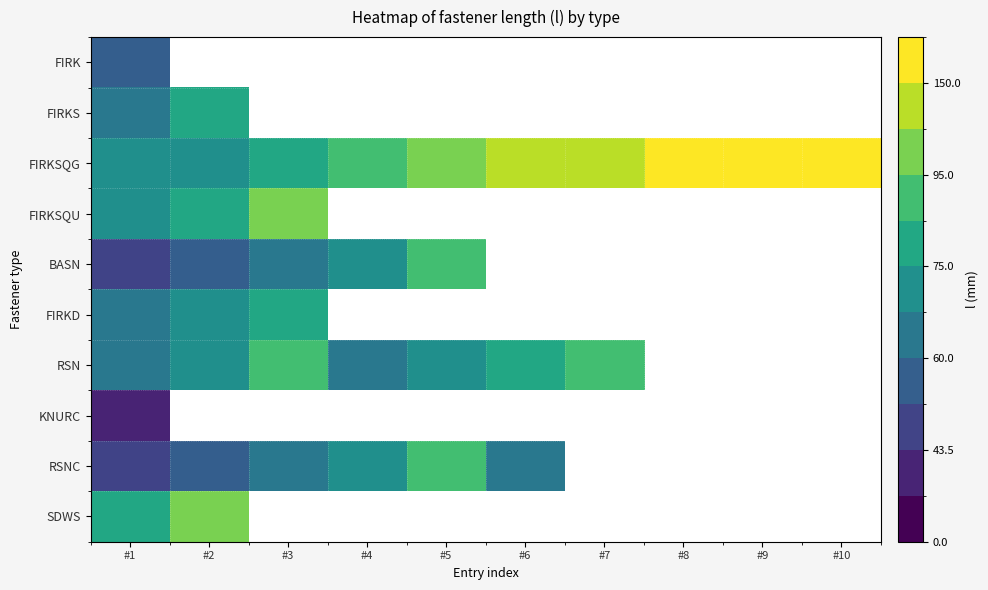

What is the sum of the BASN values at #1 and #5?

137.5